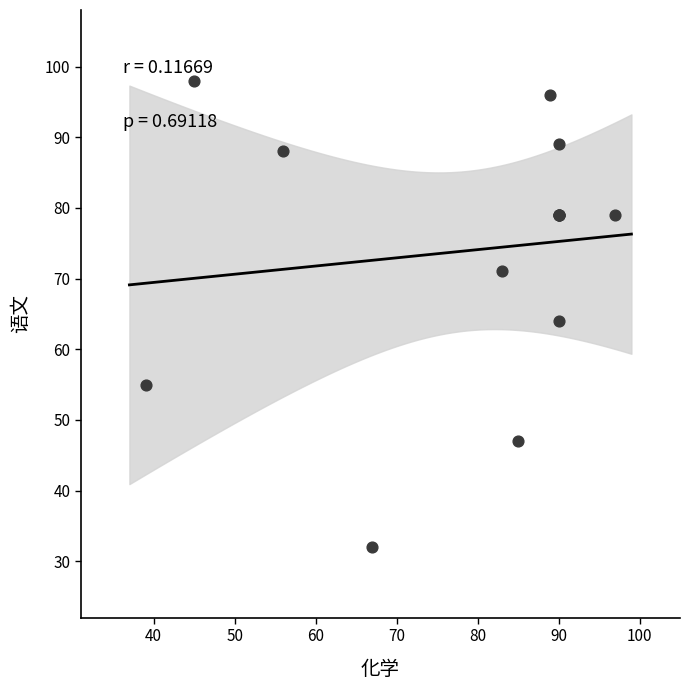

What Y value in the scatter plot is closest to 65?

64